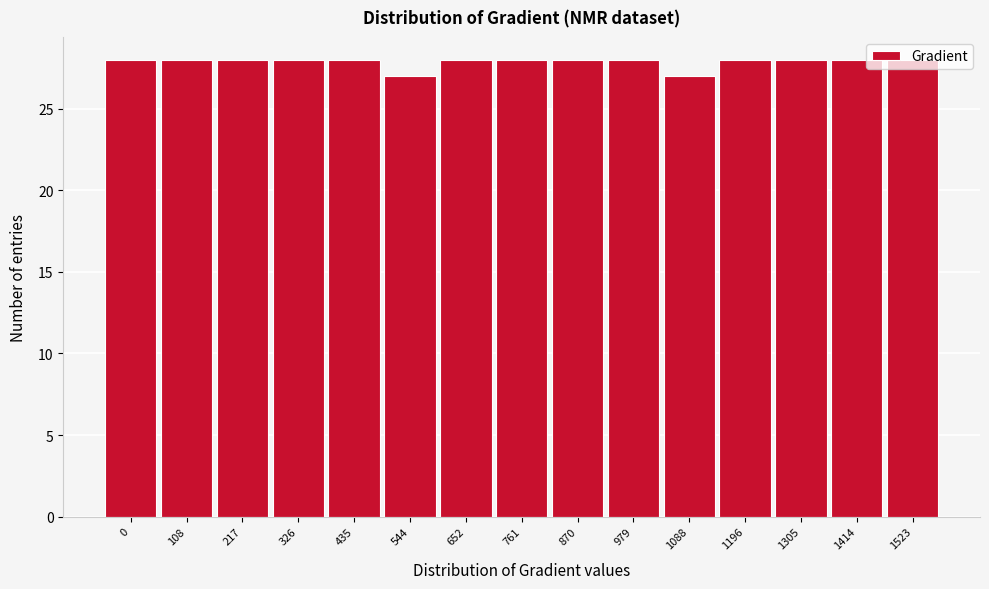

Which has a higher value, 544 or 435?

435